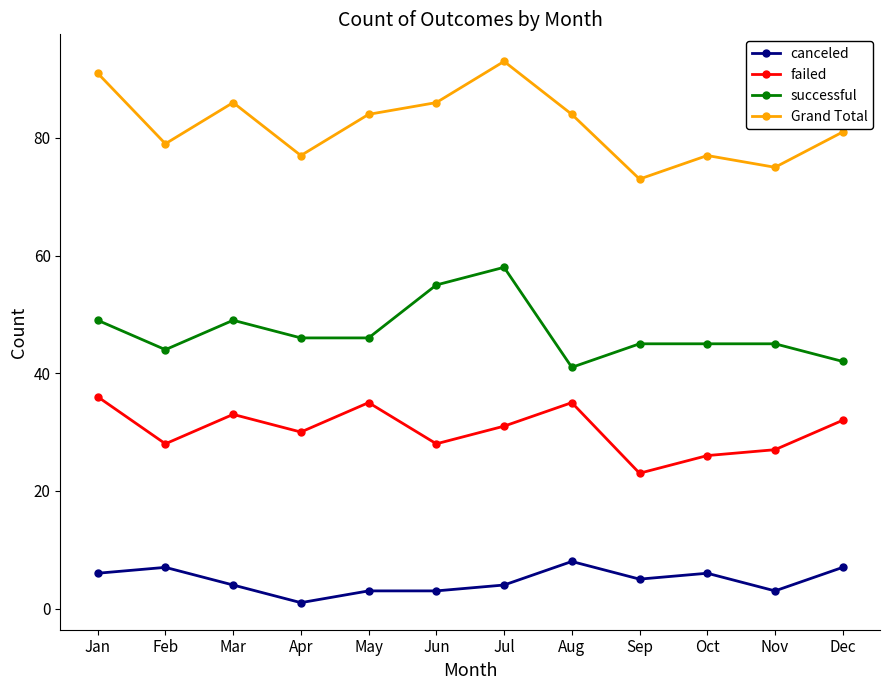

Is the value of successful at May greater than the value of canceled at Jul?

Yes